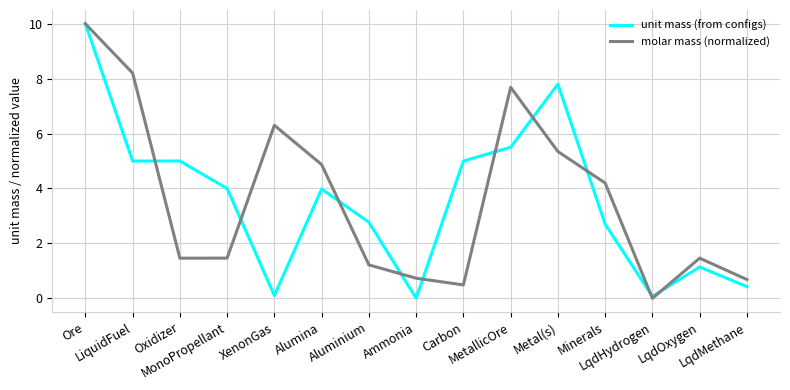

Does the chart have visible grid lines?

Yes